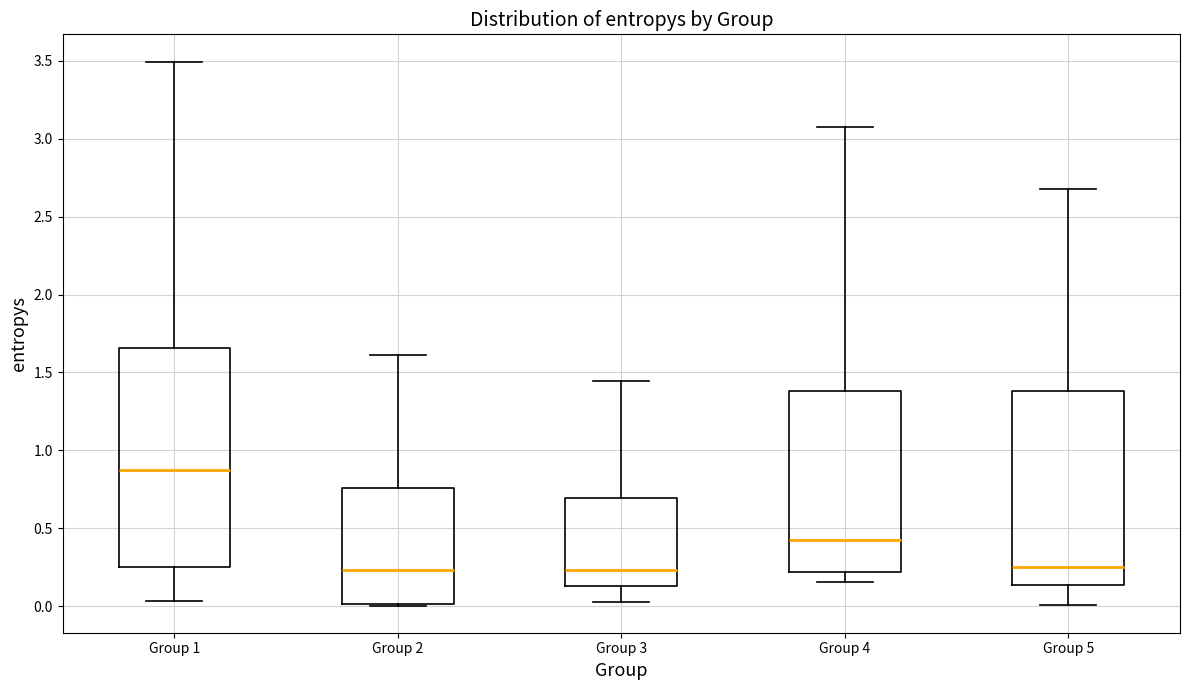

Where does the upper whisker of the box for Group 4 end on the y-axis? The values are not printed on the chart, so give them approximately, as read against the axis.

3.10